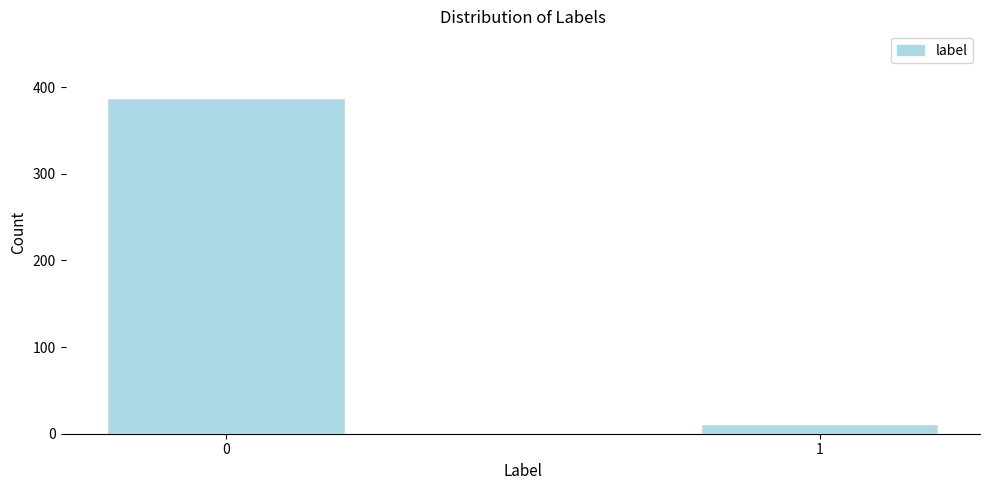

Reading left to right, list all the values displayed in this chart.

387	11